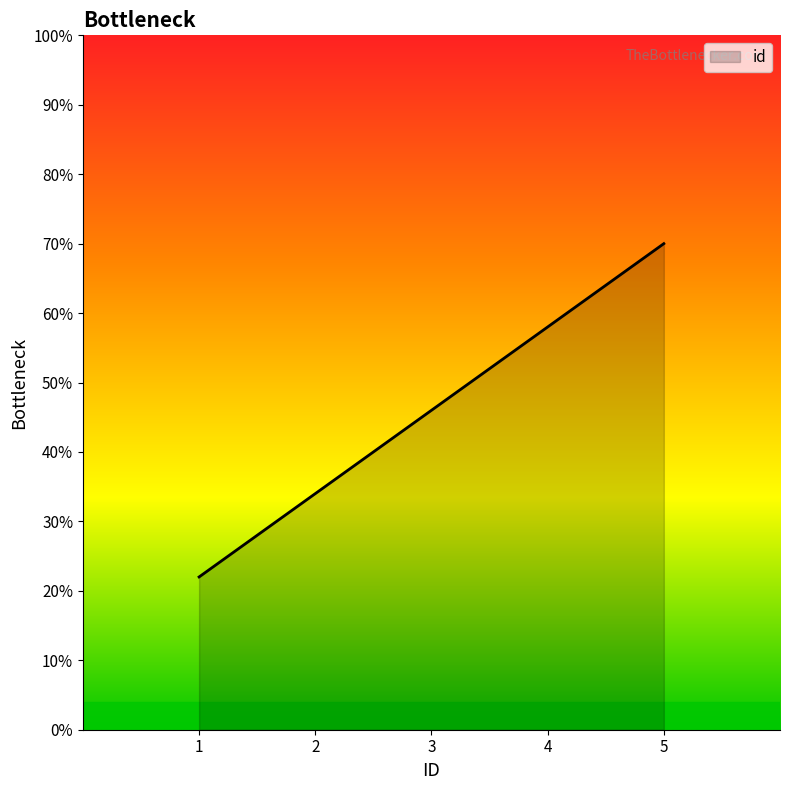

True or false: the data has more than 2 interior local peaks.

False